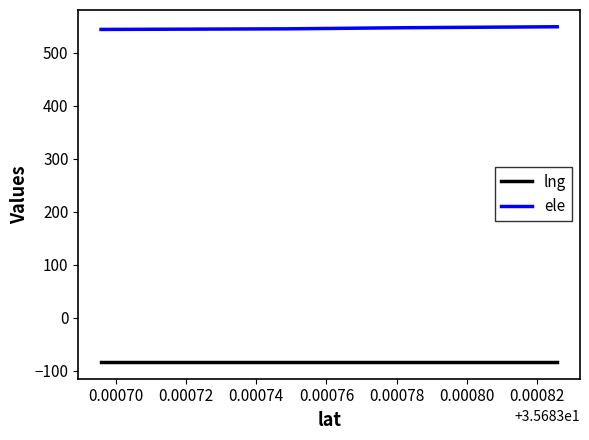

What is the sum of all lng values?

-334.6